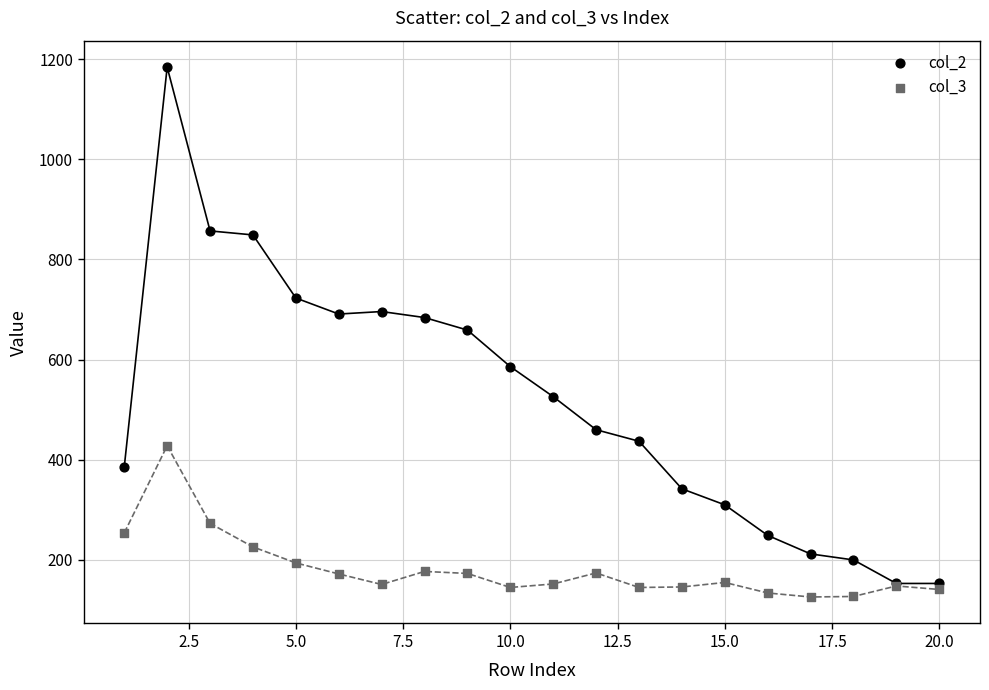

Which series contains the highest Y value?

col_2